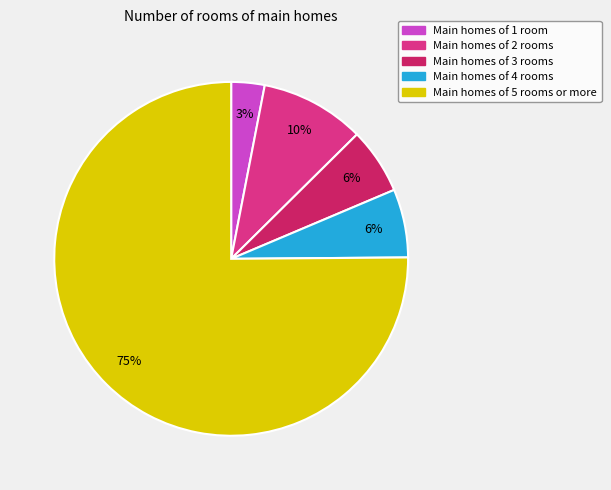

What is the smallest slice in the pie chart?

Main homes of 1 room